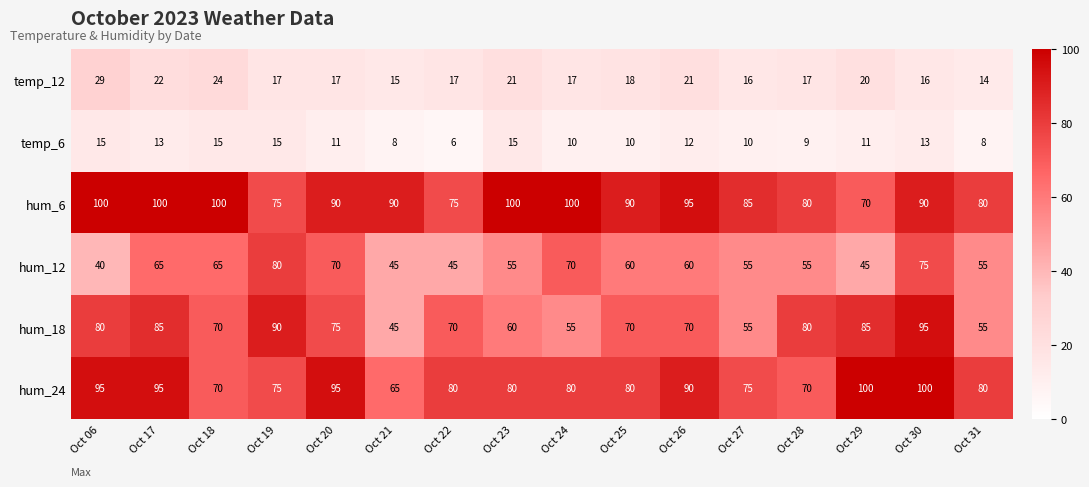

What is the minimum value shown in the chart?

6